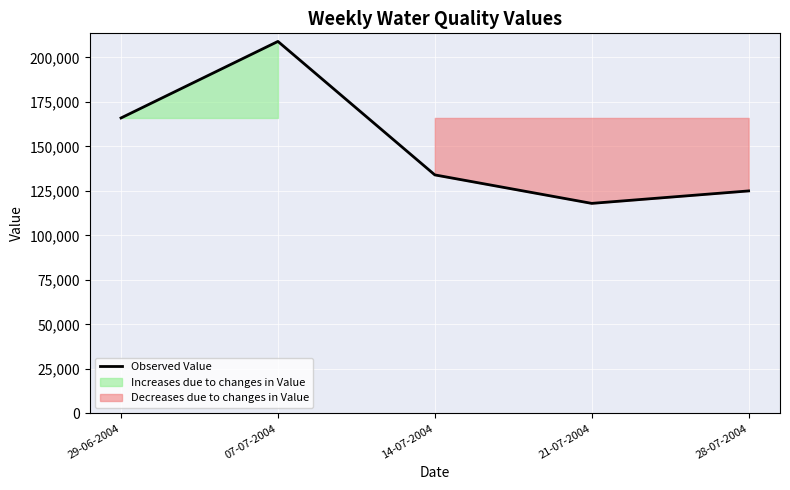

Count the number of values greater than 134000.

2